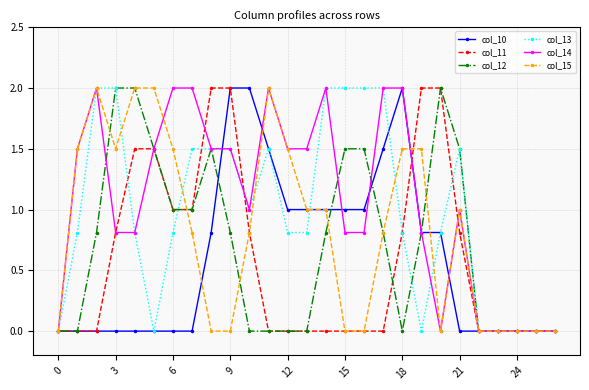

What is the greatest value displayed?

2.0